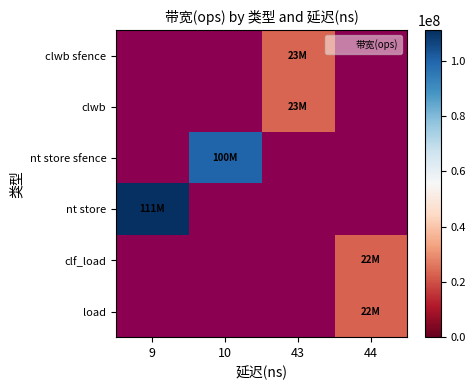

At 43, list the series in order from largest to smallest.

clwb sfence, clwb, nt store sfence, nt store, clf_load, load